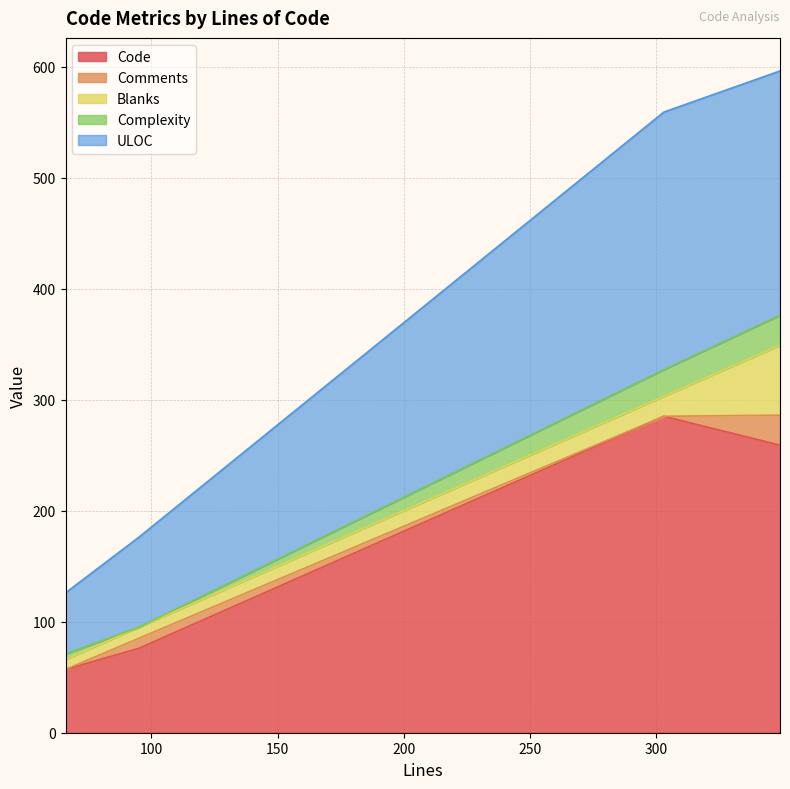

Which series has the largest total across all categories?

Code